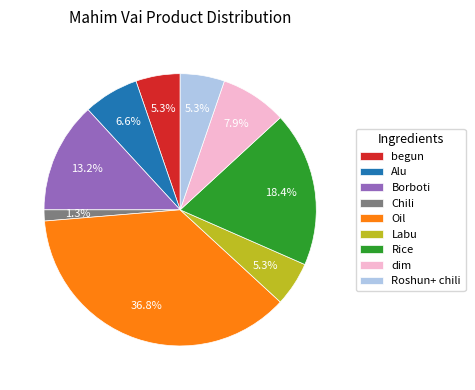

How much of the chart is everything except Chili?

98.7%